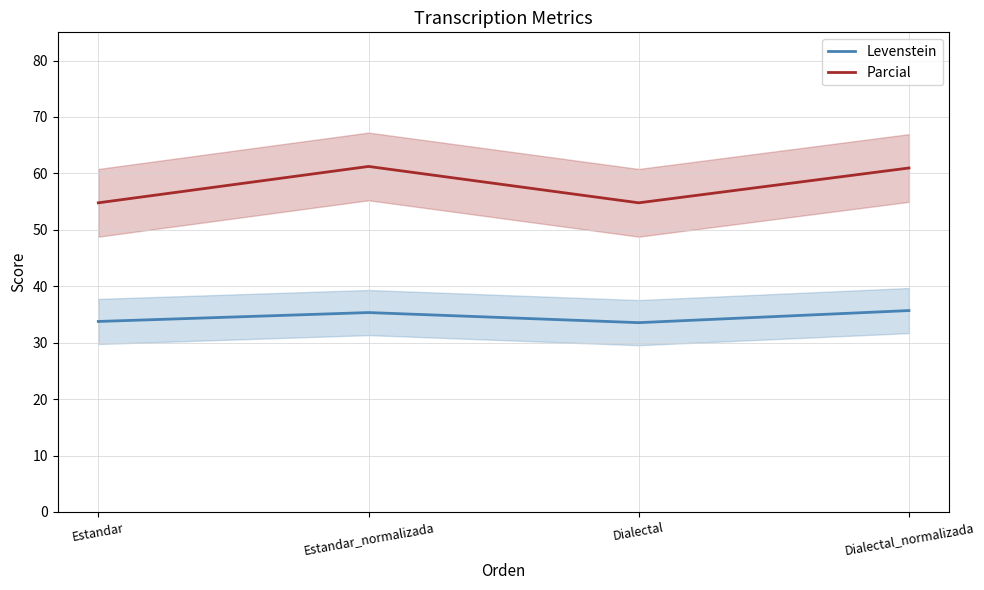

At which label is Levenstein closest to 34?

Estandar